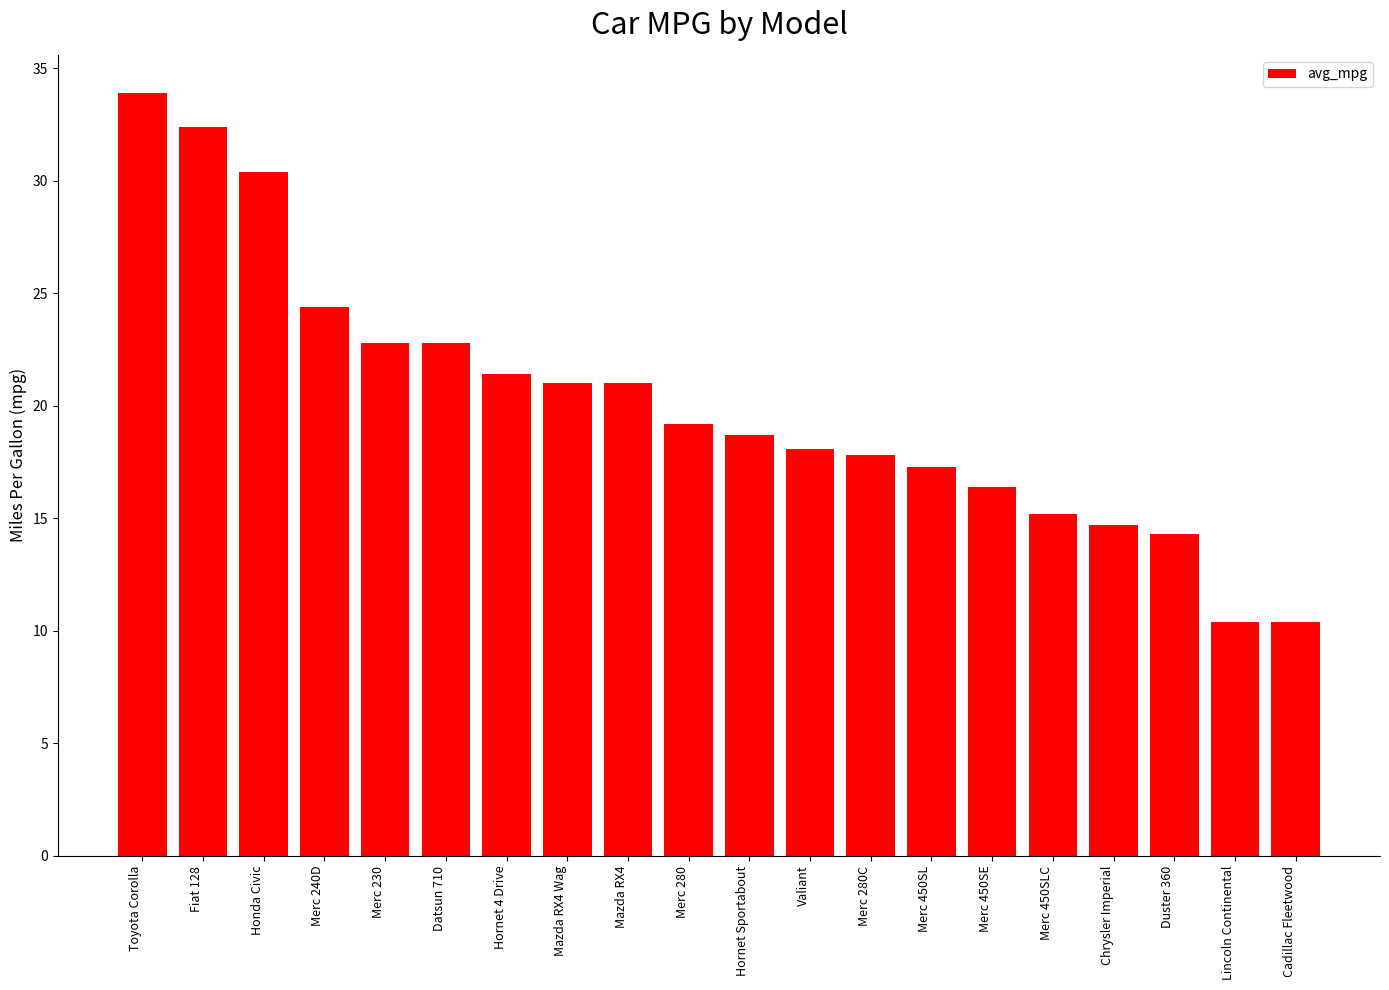

What is the sum of all values?

402.6